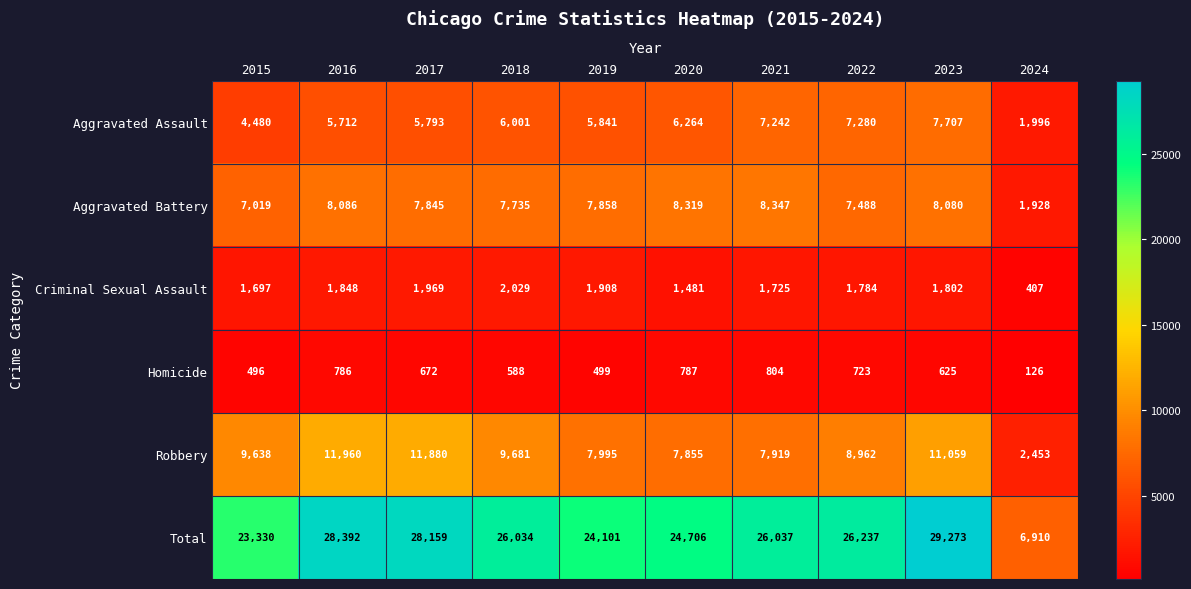

How many categories are shown in the chart?

10